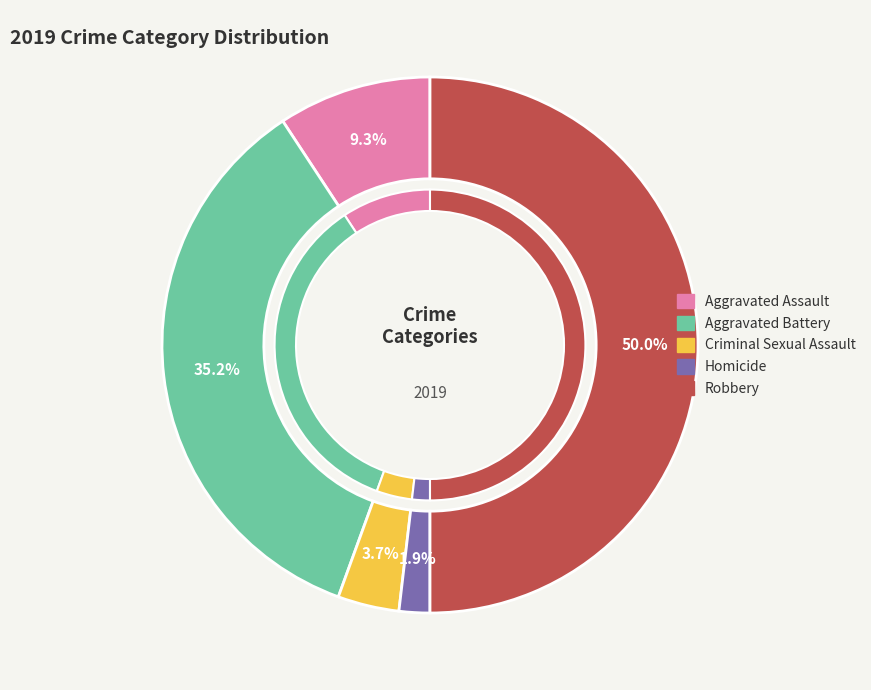

Rank the categories by value from lowest to highest.

Homicide, Criminal Sexual Assault, Aggravated Assault, Aggravated Battery, Robbery